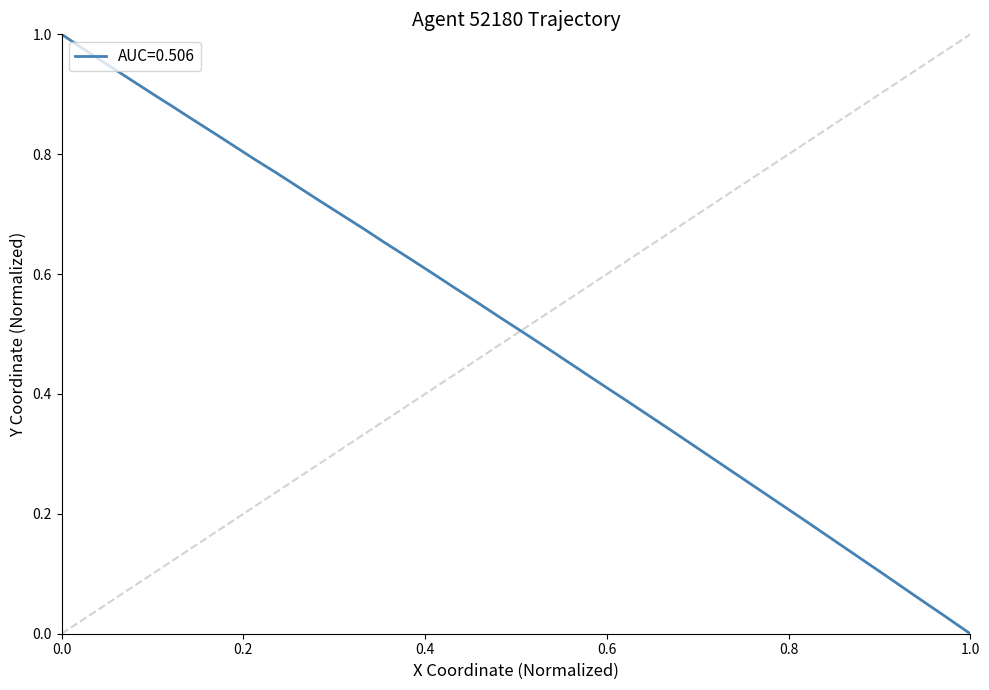

What is the difference between the maximum and minimum values?

1.0